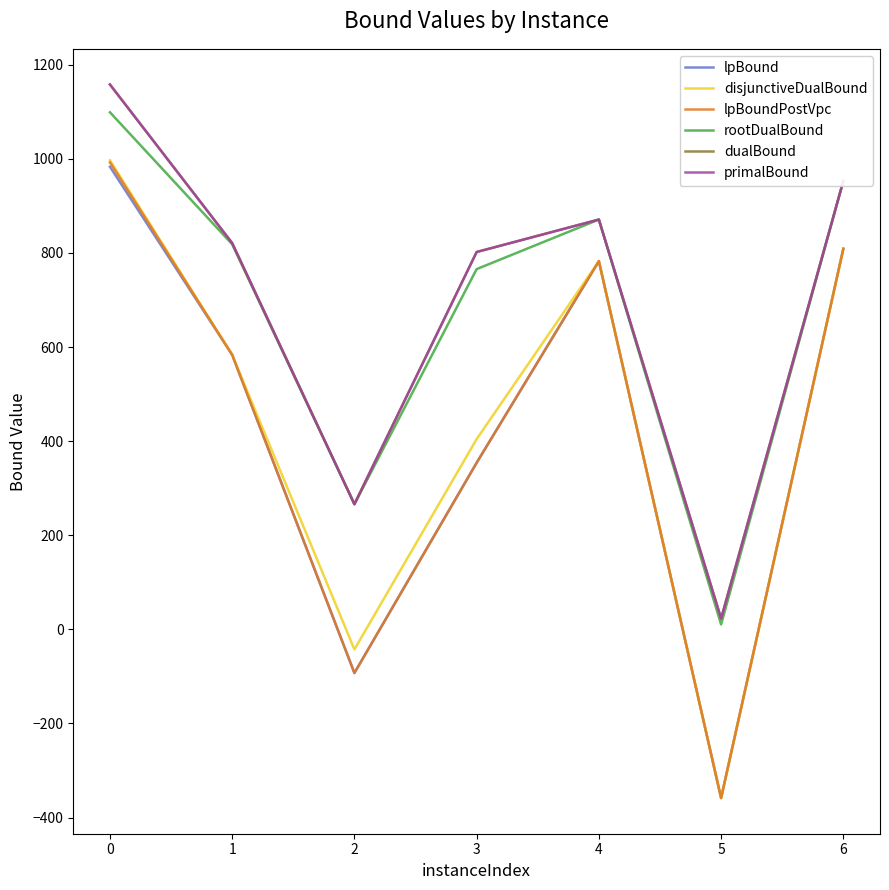

Is this an area chart (filled region under the line)?

No